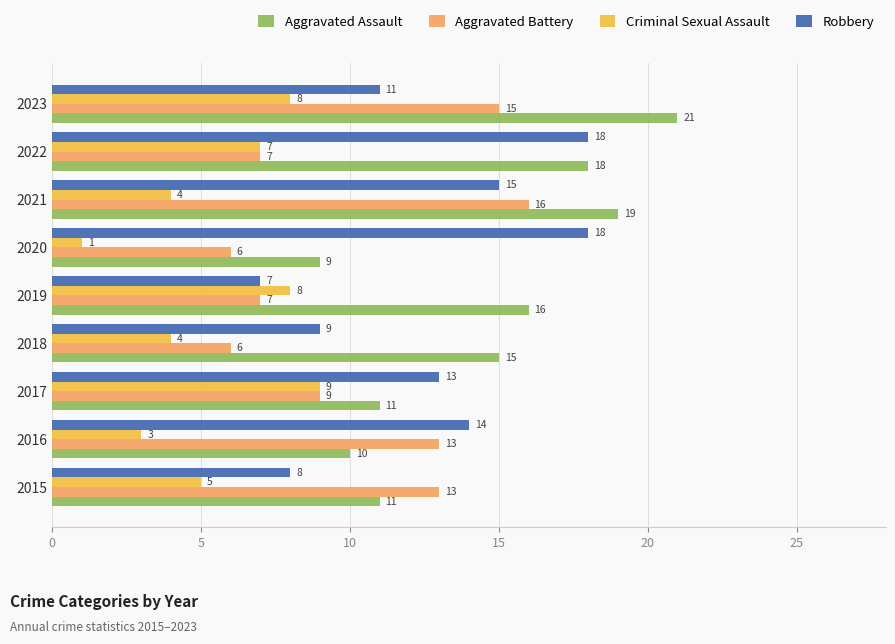

Which label corresponds to the smallest value in the chart?

2020